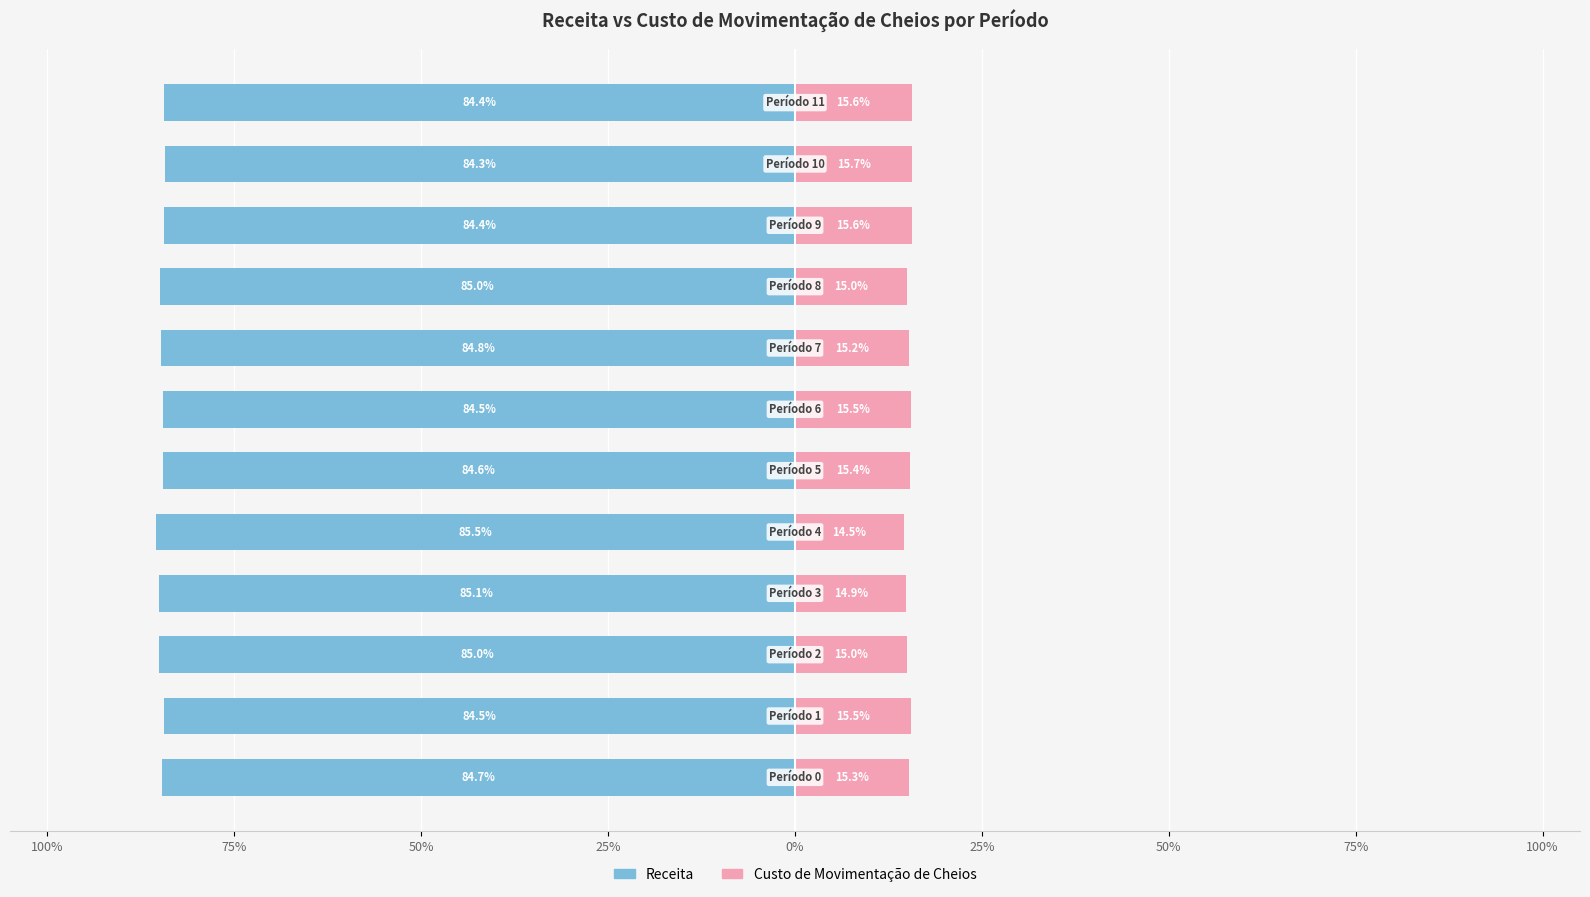

Where is Receita nearest to the value -84?

10